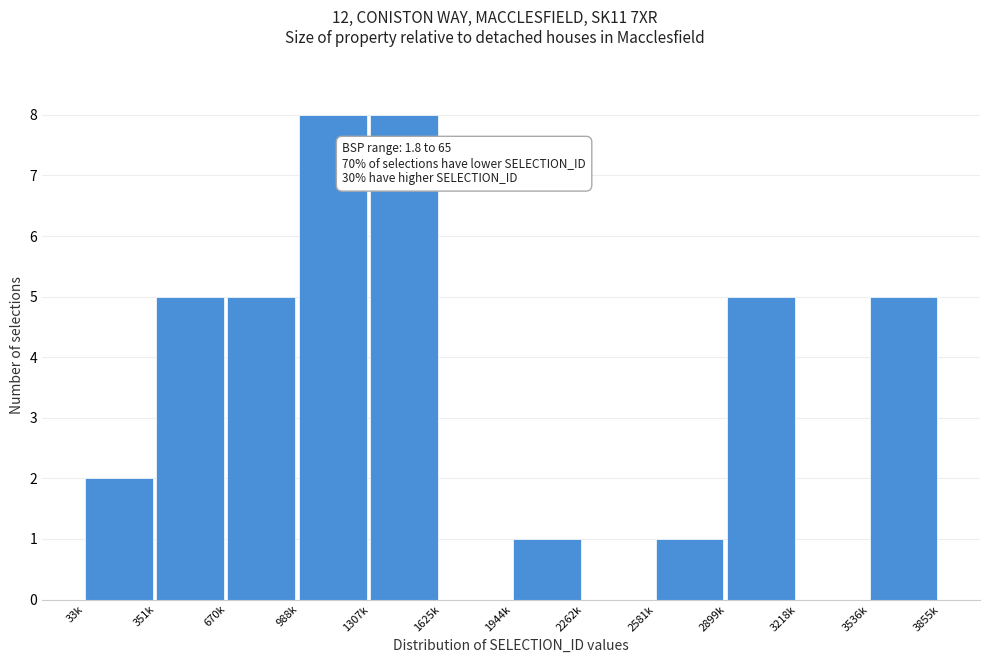

Reading left to right, list all the values displayed in this chart.

33k=2	351k=5	670k=5	988k=8	1307k=8	1625k=0	1944k=1	2262k=0	2581k=1	2899k=5	3218k=0	3536k=5